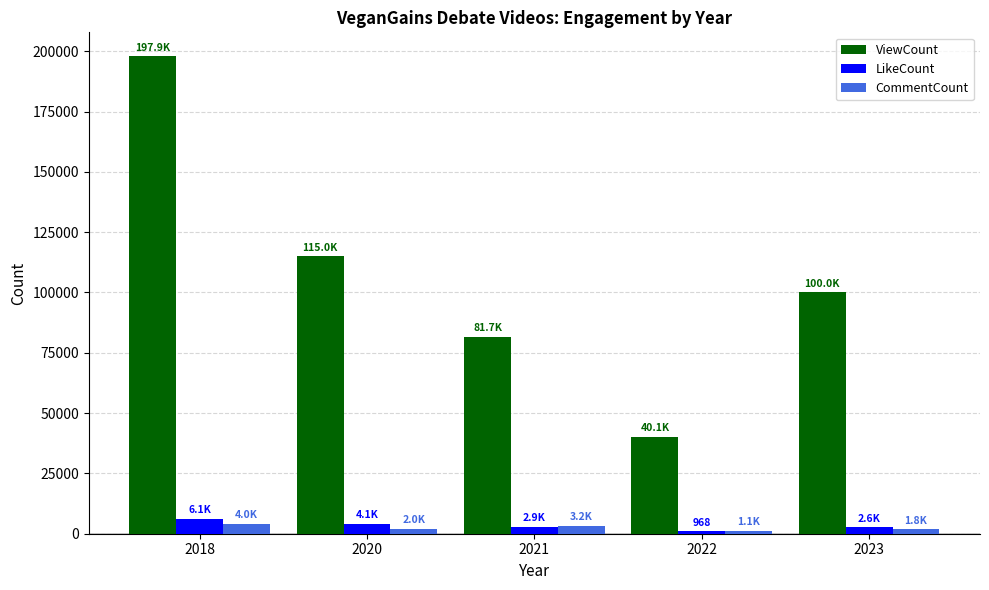

How many distinct data groups are displayed?

3